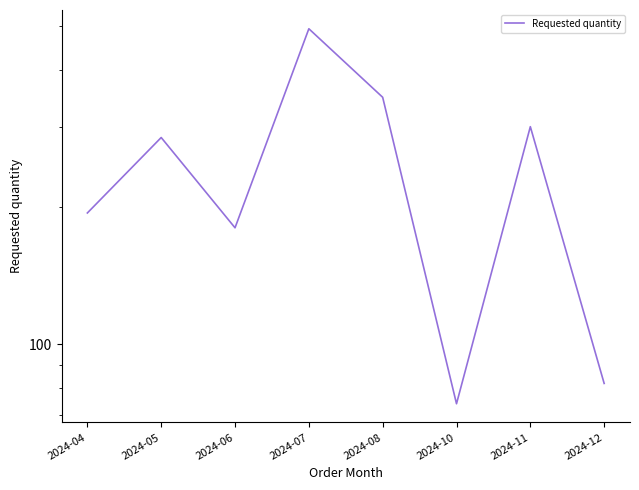

What is the difference between the values at 2024-06 and 2024-08?

168